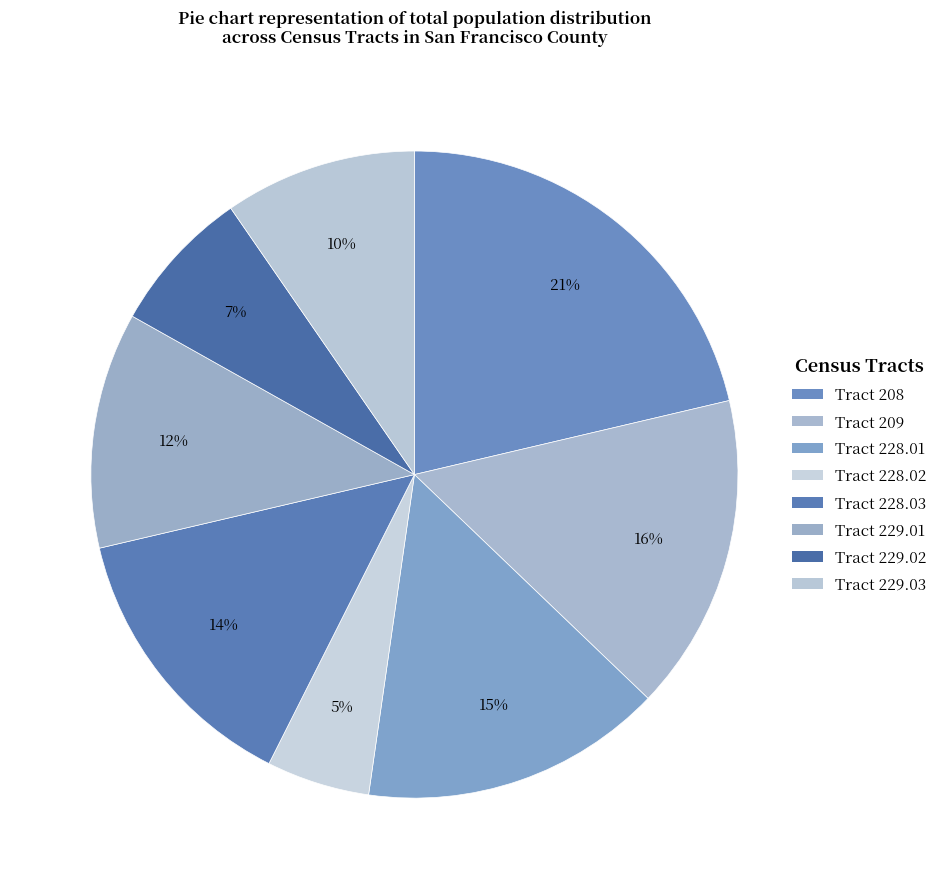

Do Tract 229.02 and Tract 229.03 together represent more than half of the pie?

No